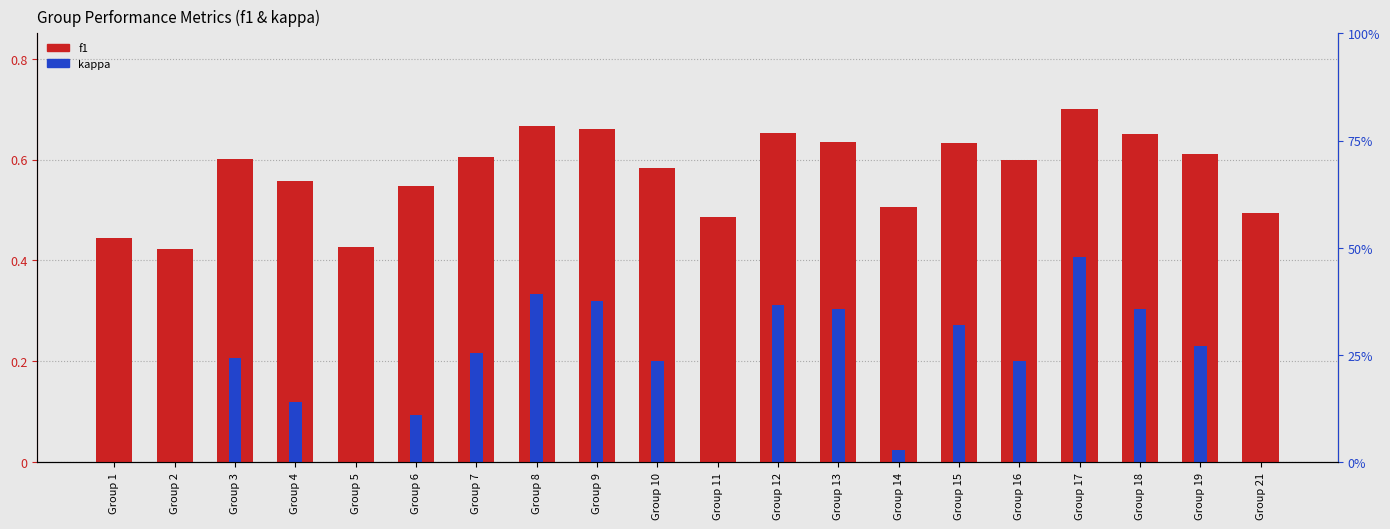

Which series has the largest range (max minus min)?

kappa